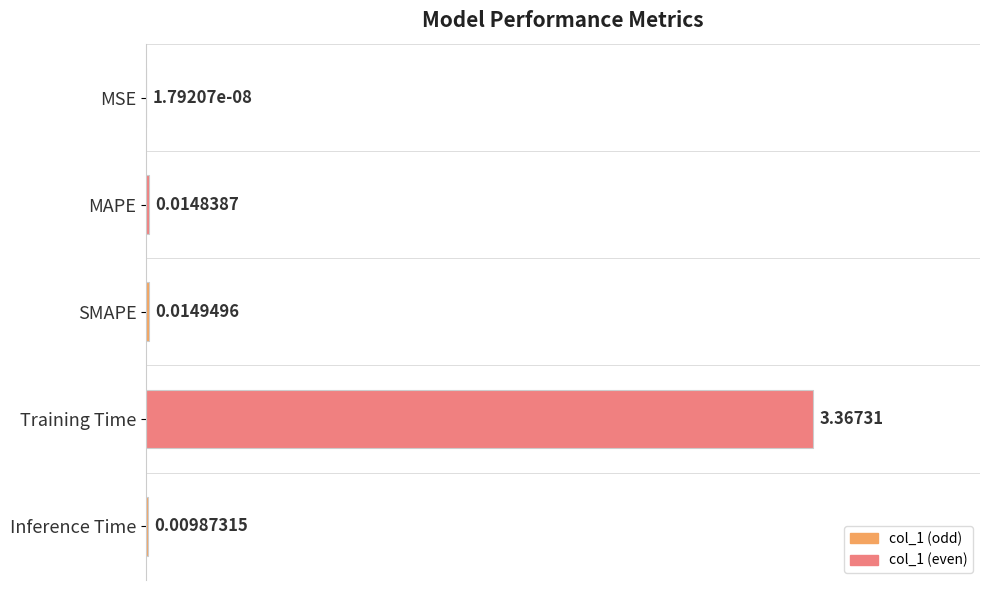

What is the change in value from SMAPE to Training Time?

+3.4